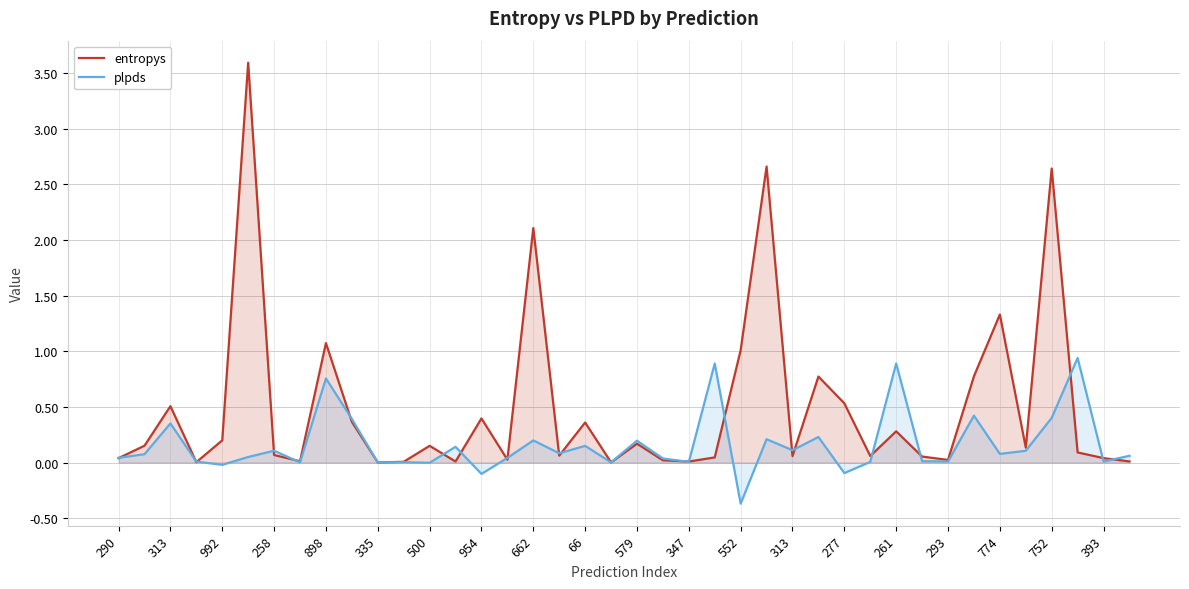

Reading left to right, extract all data points from this chart.

entropys: 0.0	0.2	0.5	0.0	0.2	3.6	0.1	0.0	1.1	0.4	0.0	0.0	0.2	0.0	0.4	0.0	2.1	0.1	0.4	0.0	0.2	0.0	0.0	0.0	1.0	2.7	0.1	0.8	0.5	0.1	0.3	0.1	0.0	0.8	1.3	0.1	2.6	0.1	0.0	0.0
plpds: 0.0	0.1	0.4	0.0	-0.0	0.0	0.1	0.0	0.8	0.4	0.0	0.0	-0.0	0.1	-0.1	0.0	0.2	0.1	0.2	0.0	0.2	0.0	0.0	0.9	-0.4	0.2	0.1	0.2	-0.1	0.0	0.9	0.0	0.0	0.4	0.1	0.1	0.4	0.9	0.0	0.1